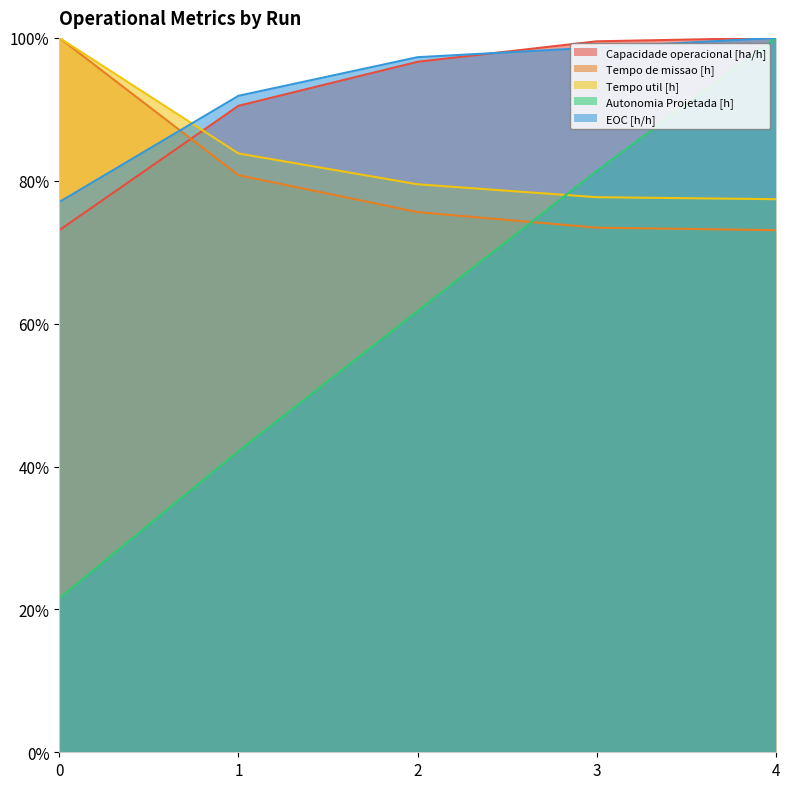

How many series are shown in this chart?

5